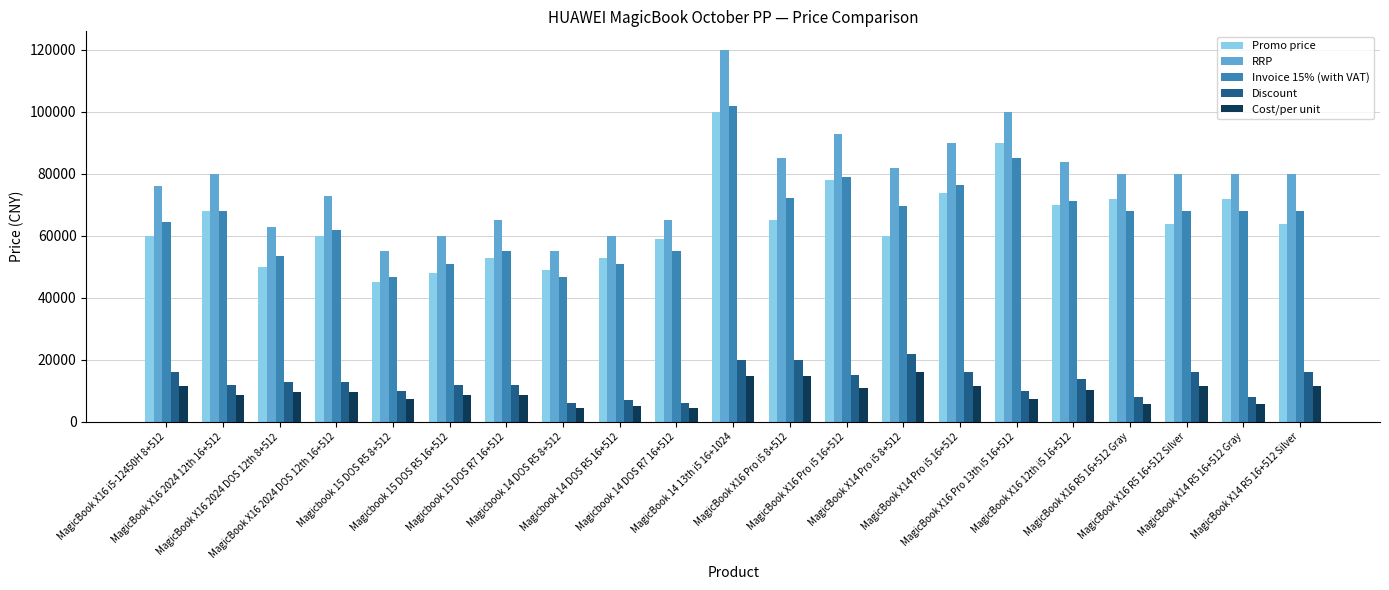

Is it true that RRP equals 28897.4 at MagicBook X14 Pro i5 16+512?

False